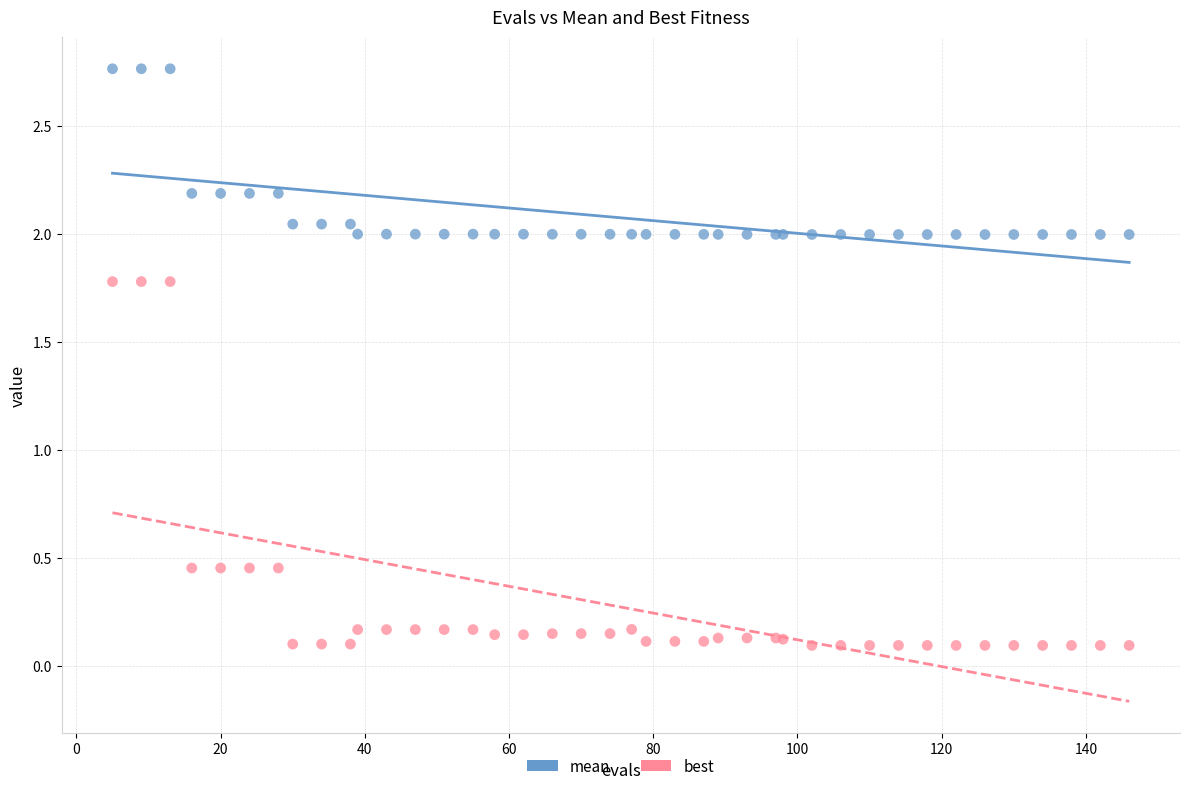

Which series contains the lowest Y value?

best